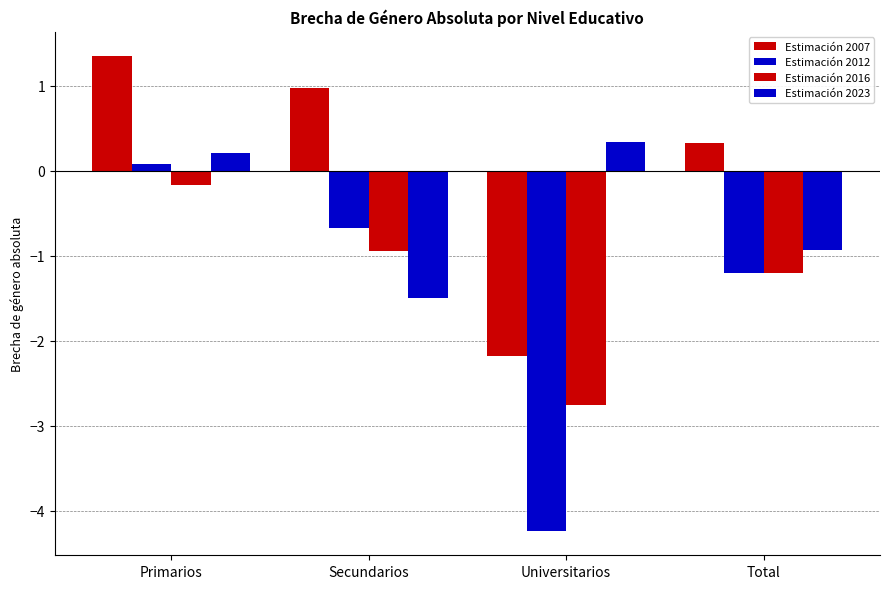

Which series has the largest total across all categories?

Estimación 2007